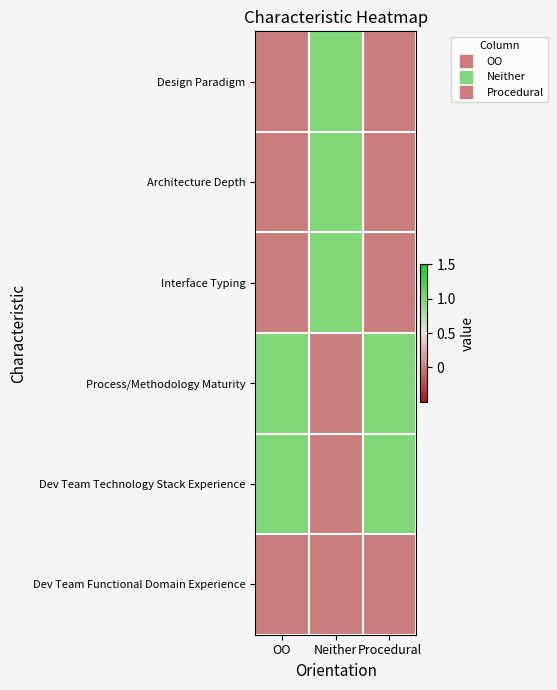

Which series changed the most between Neither and Procedural?

Design Paradigm